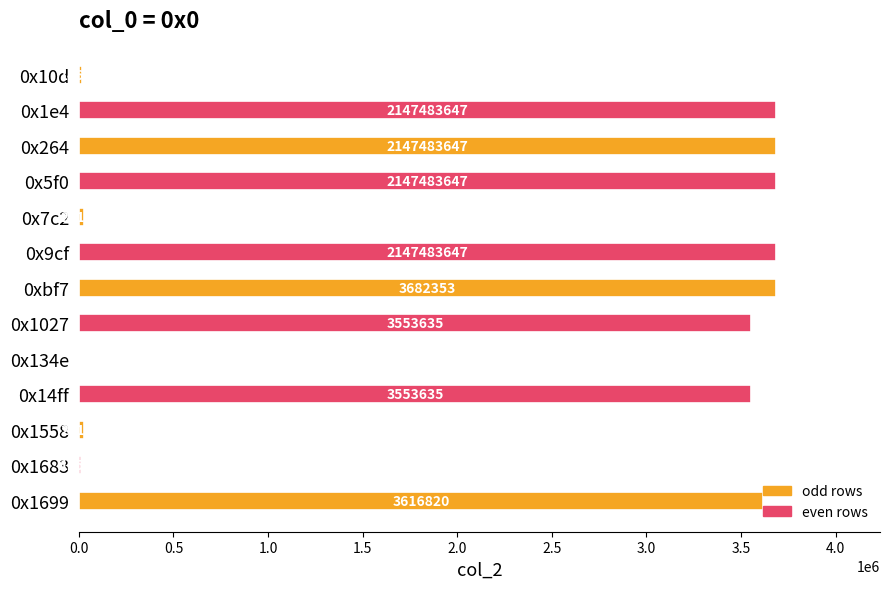

What is the change in value from 0x134e to 0x1558?

+24359